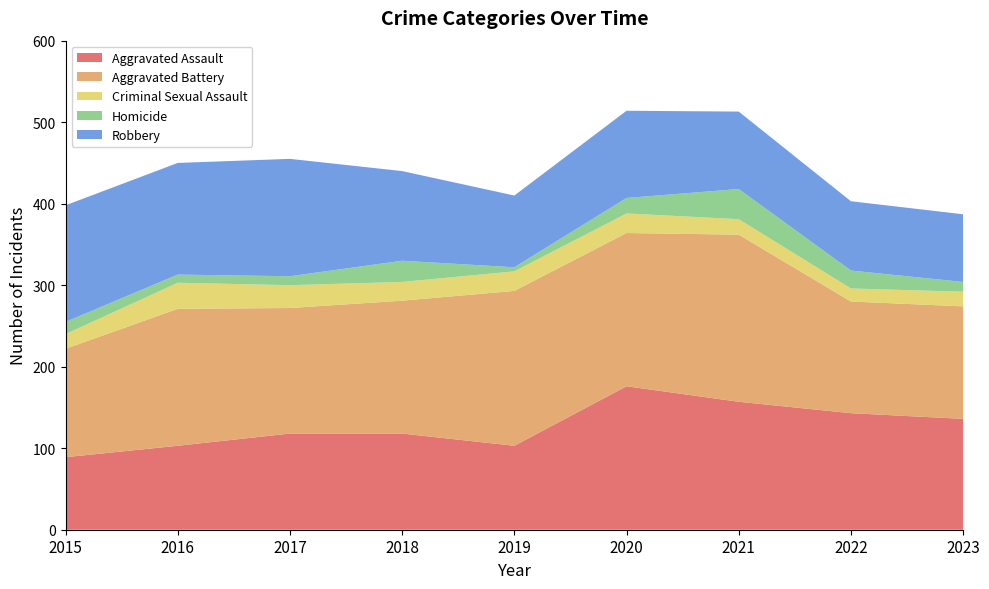

Reading left to right, what are all the values shown in this chart?

Aggravated Assault: 2015=89	2016=103	2017=118	2018=118	2019=103	2020=176	2021=157	2022=143	2023=136
Aggravated Battery: 2015=133	2016=168	2017=154	2018=163	2019=190	2020=188	2021=205	2022=137	2023=138
Criminal Sexual Assault: 2015=18	2016=32	2017=28	2018=23	2019=24	2020=24	2021=19	2022=16	2023=18
Homicide: 2015=15	2016=10	2017=11	2018=26	2019=5	2020=19	2021=37	2022=22	2023=12
Robbery: 2015=143	2016=137	2017=144	2018=110	2019=88	2020=107	2021=95	2022=85	2023=83